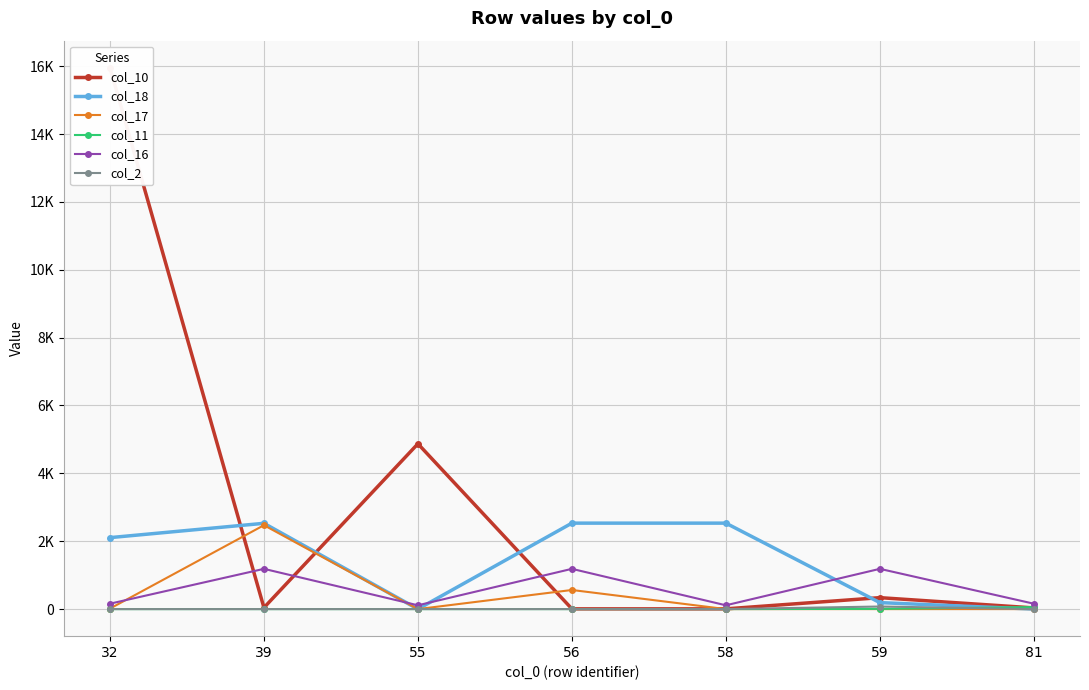

True or false: col_18 and col_11 intersect in this chart.

True